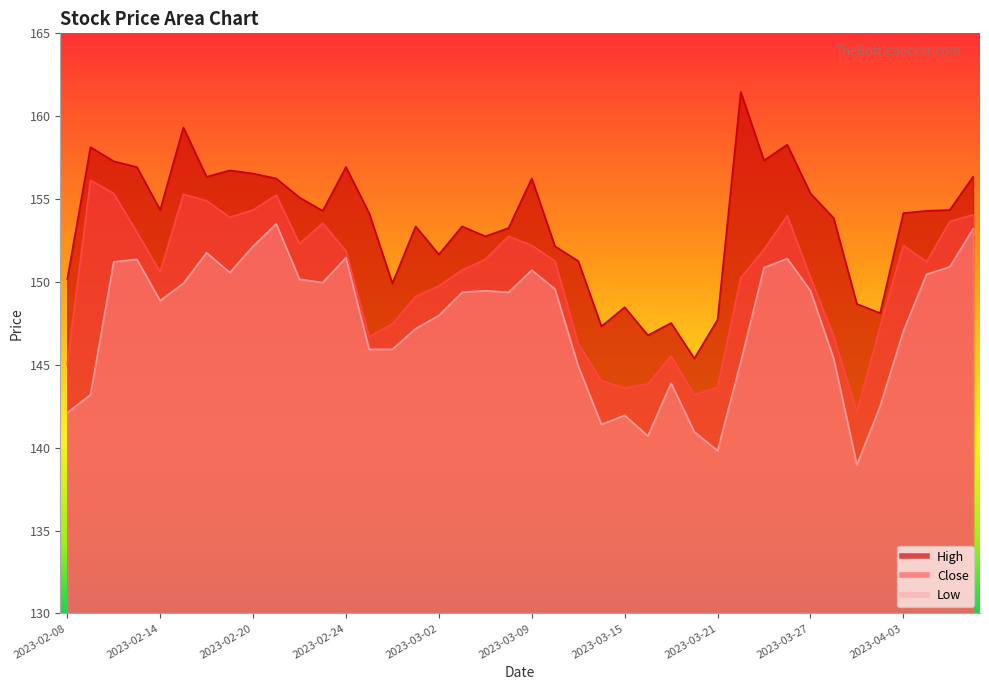

Rank the categories by High value from lowest to highest.

2023-03-20, 2023-03-16, 2023-03-14, 2023-03-17, 2023-03-21, 2023-03-31, 2023-03-15, 2023-03-29, 2023-02-28, 2023-02-08, 2023-03-13, 2023-03-02, 2023-03-10, 2023-03-06, 2023-03-08, 2023-03-01, 2023-03-03, 2023-03-28, 2023-02-27, 2023-04-03, 2023-02-23, 2023-04-05, 2023-02-14, 2023-04-06, 2023-02-22, 2023-03-27, 2023-02-21, 2023-03-09, 2023-02-16, 2023-04-10, 2023-02-20, 2023-02-17, 2023-02-13, 2023-02-24, 2023-02-10, 2023-03-23, 2023-02-09, 2023-03-24, 2023-02-15, 2023-03-22